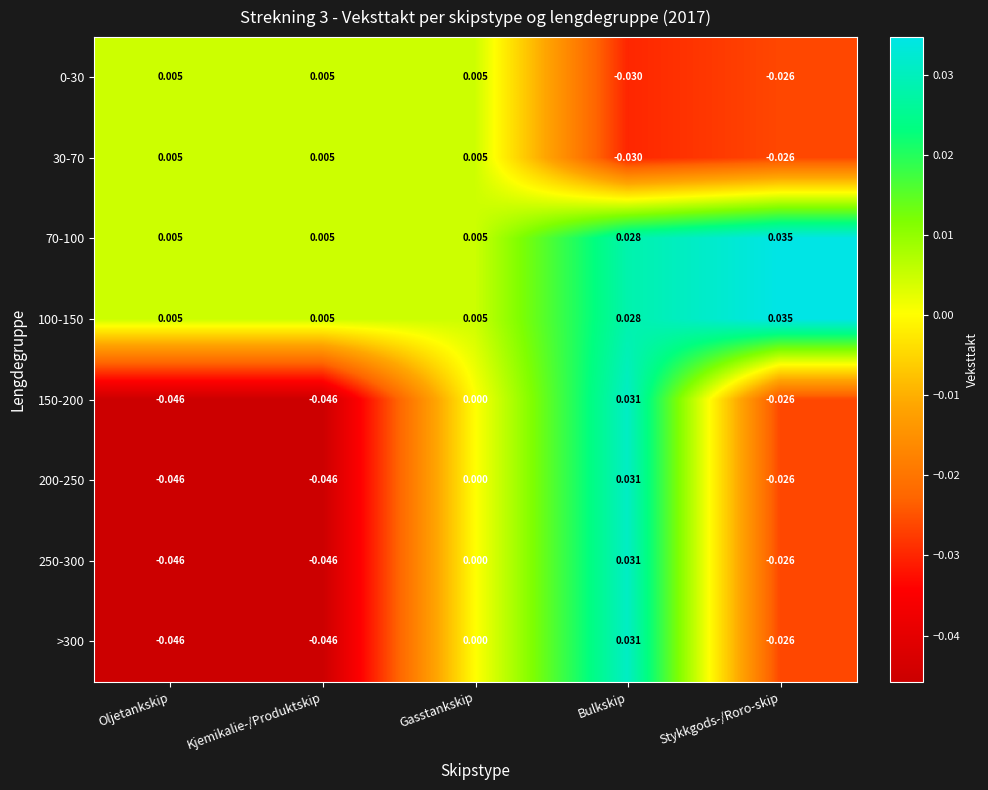

At which label does 30-70 reach its minimum?

Bulkskip